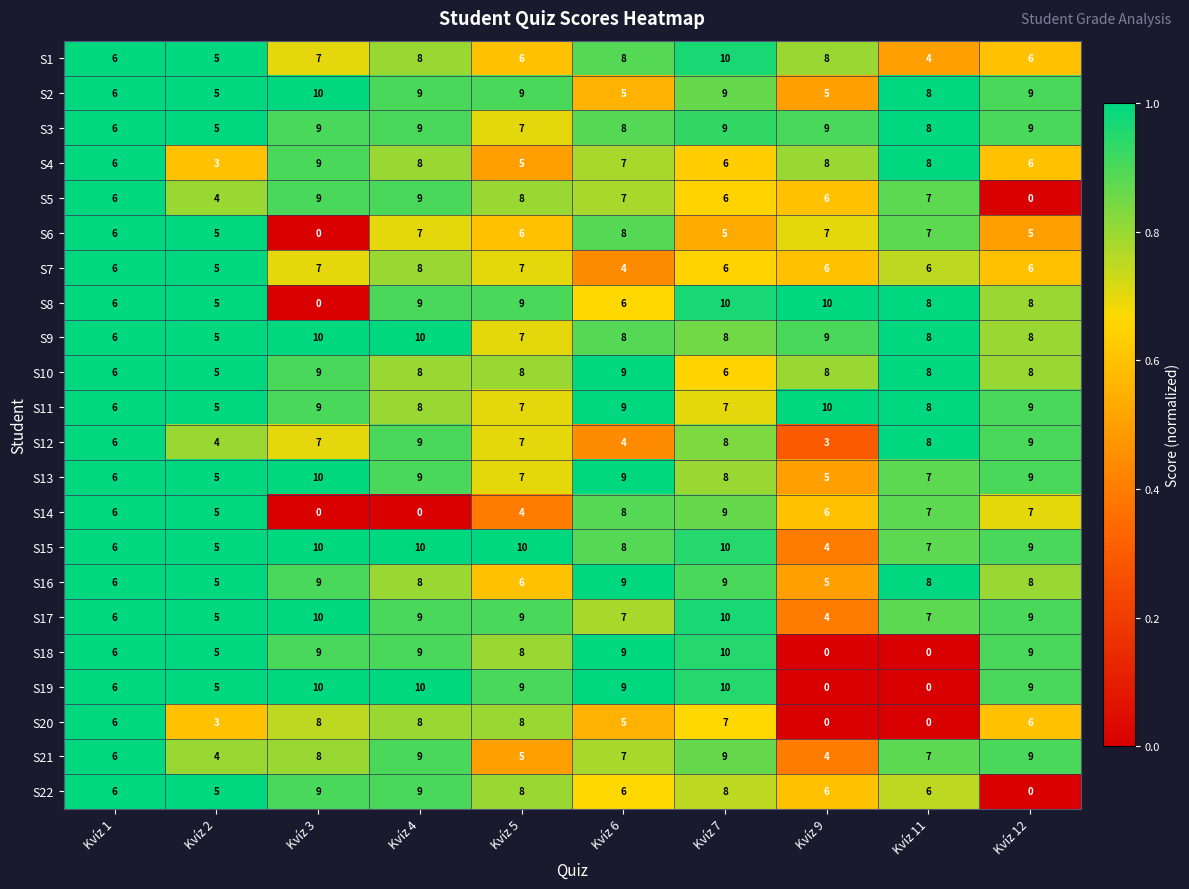

At which label does S16 first exceed 8?

Kvíz 3